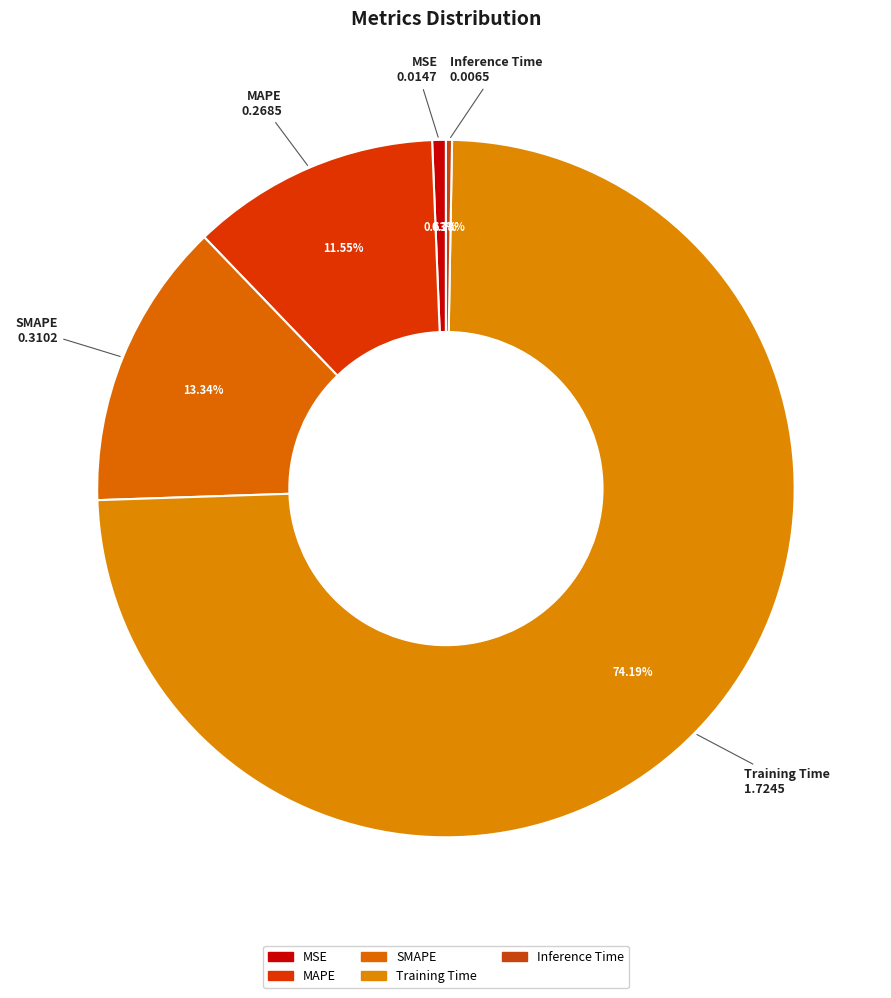

Is the sum of MSE and MAPE greater than half?

No